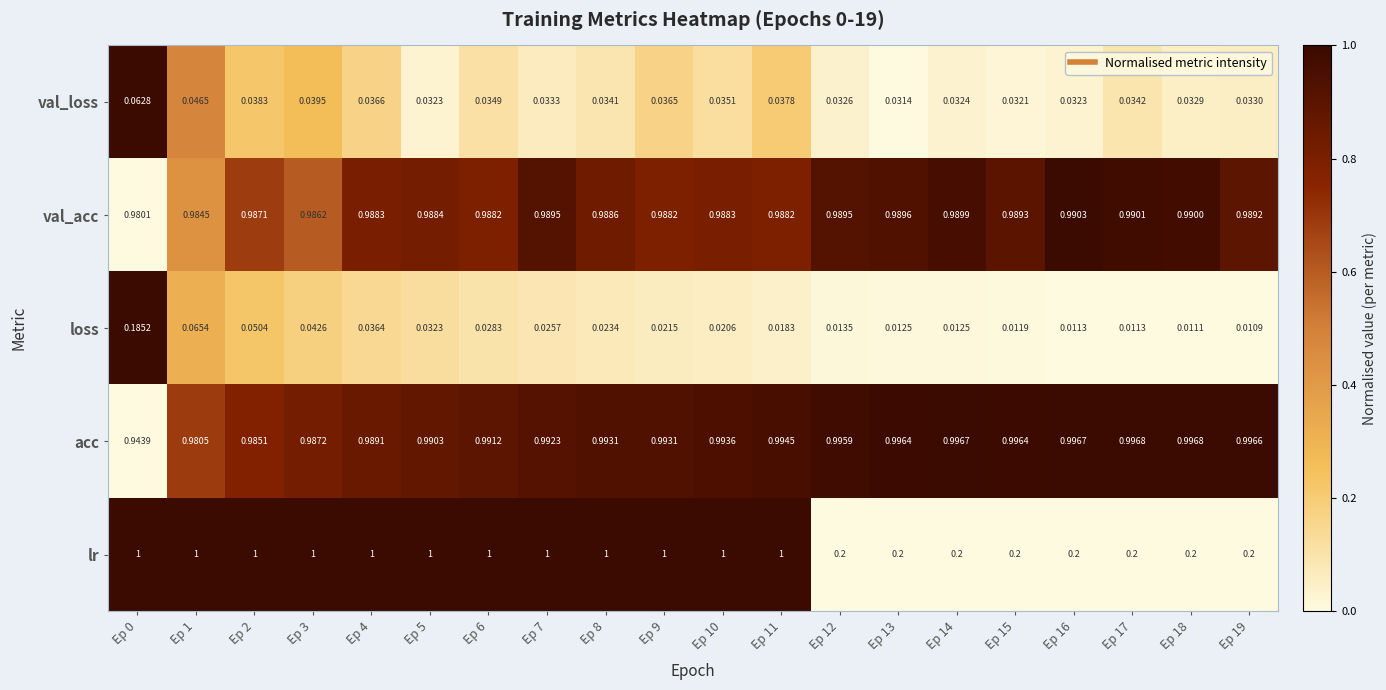

At how many categories does at least one series exceed 0?

20